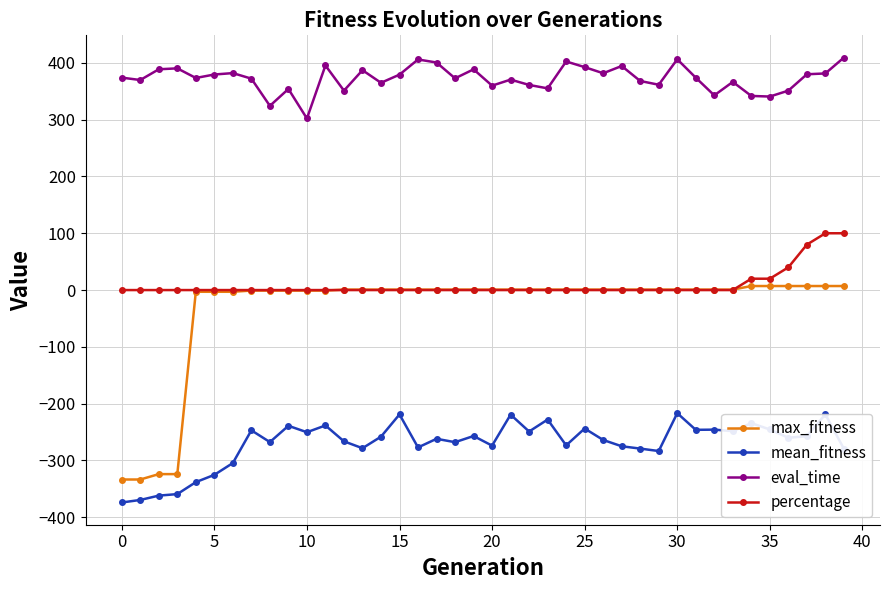

What is the highest value of the eval_time series?

409.3